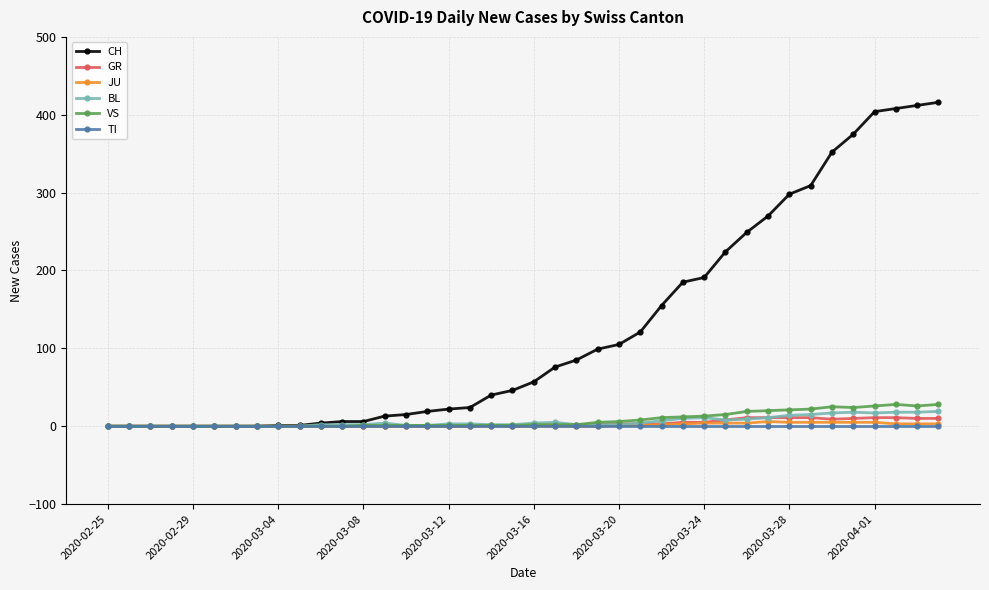

How many lines are shown in the chart?

6